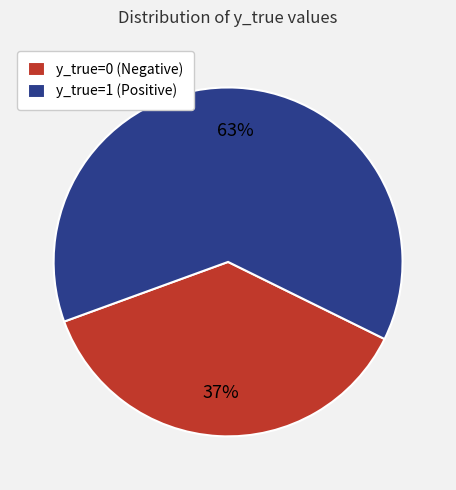

Is it true that y_true=1 is 63% of the pie?

True